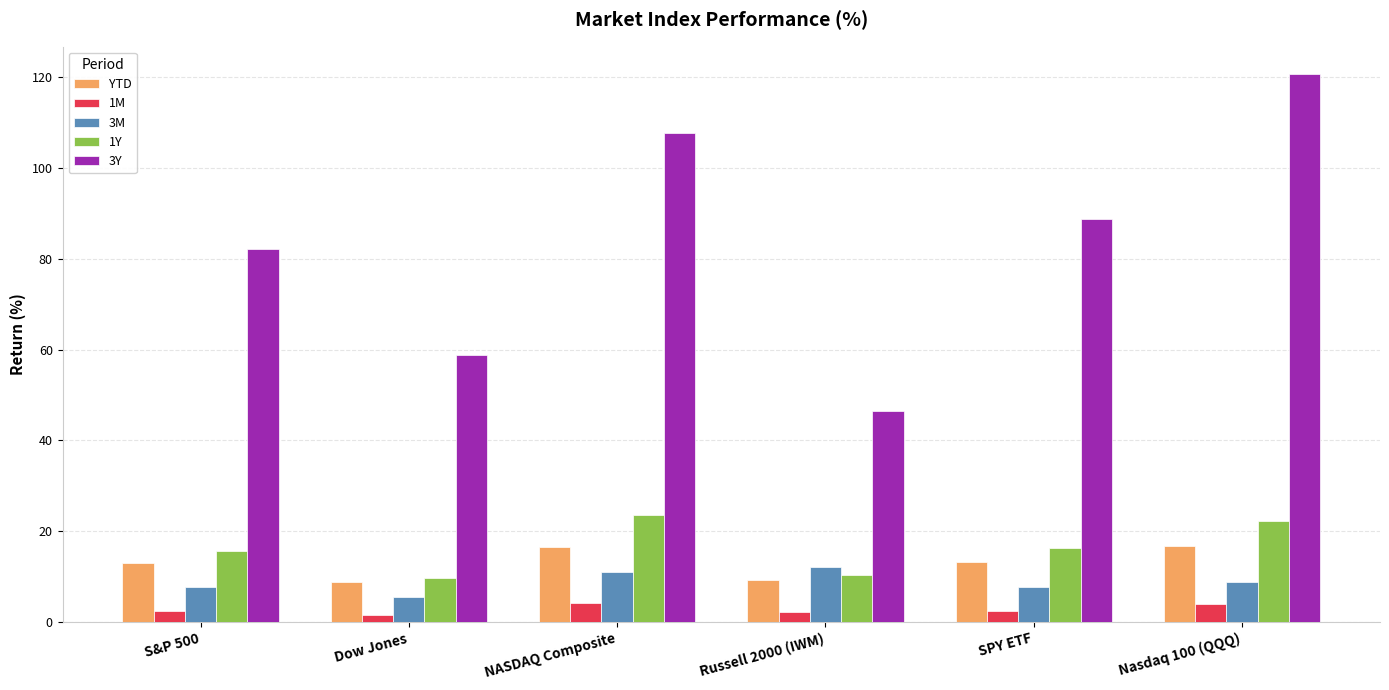

At which label does 3Y reach its peak?

Nasdaq 100 (QQQ)